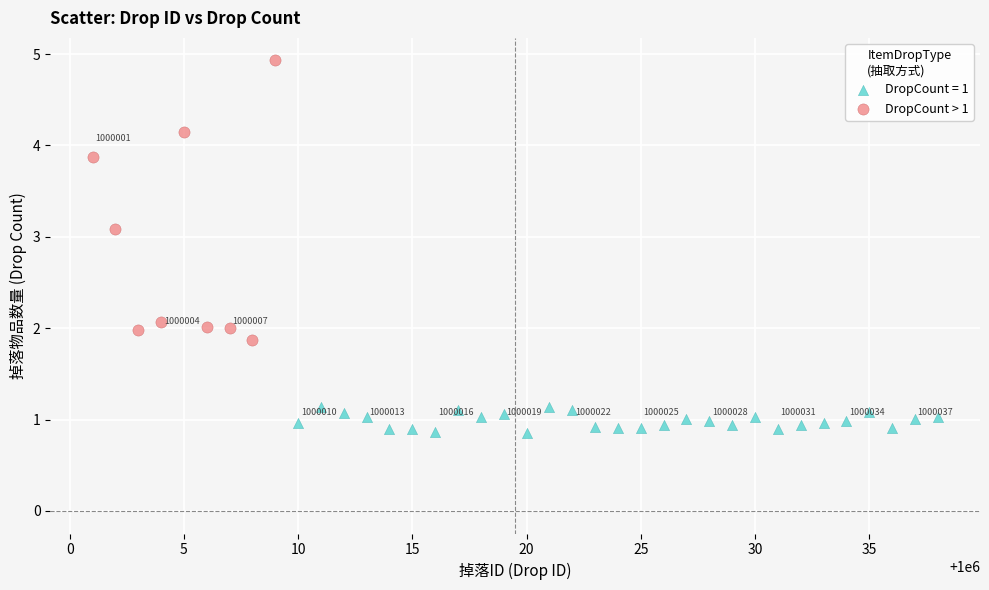

Which series has the largest Y range (max minus min)?

DropCount > 1